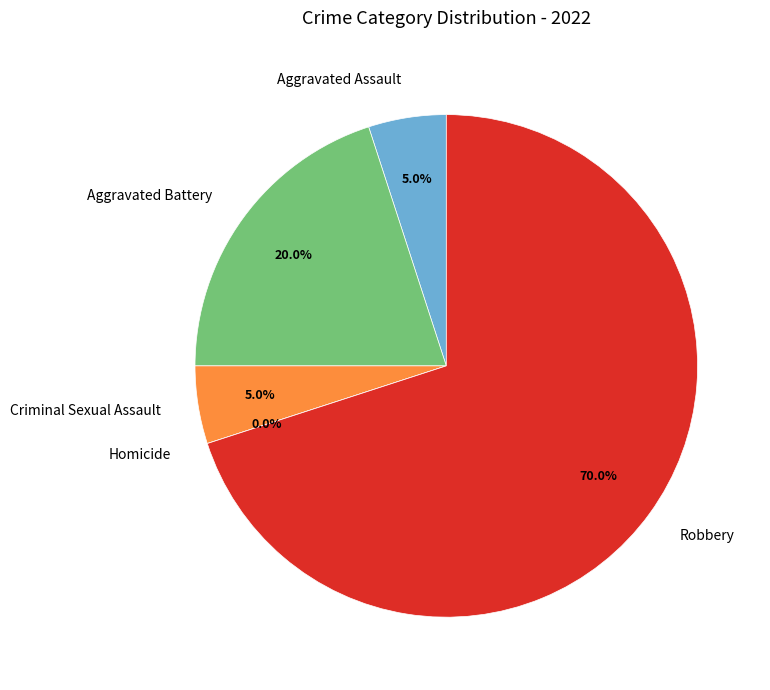

The Aggravated Assault slice represents 19% of the pie. True or false?

False